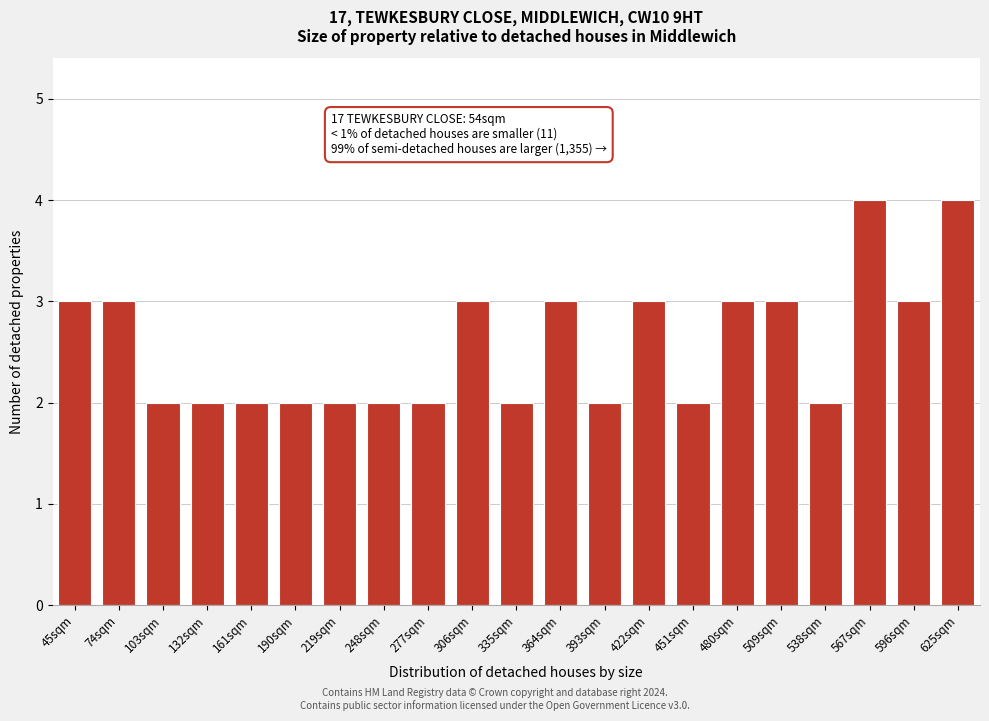

Reading left to right, extract all data points from this chart.

3	3	2	2	2	2	2	2	2	3	2	3	2	3	2	3	3	2	4	3	4